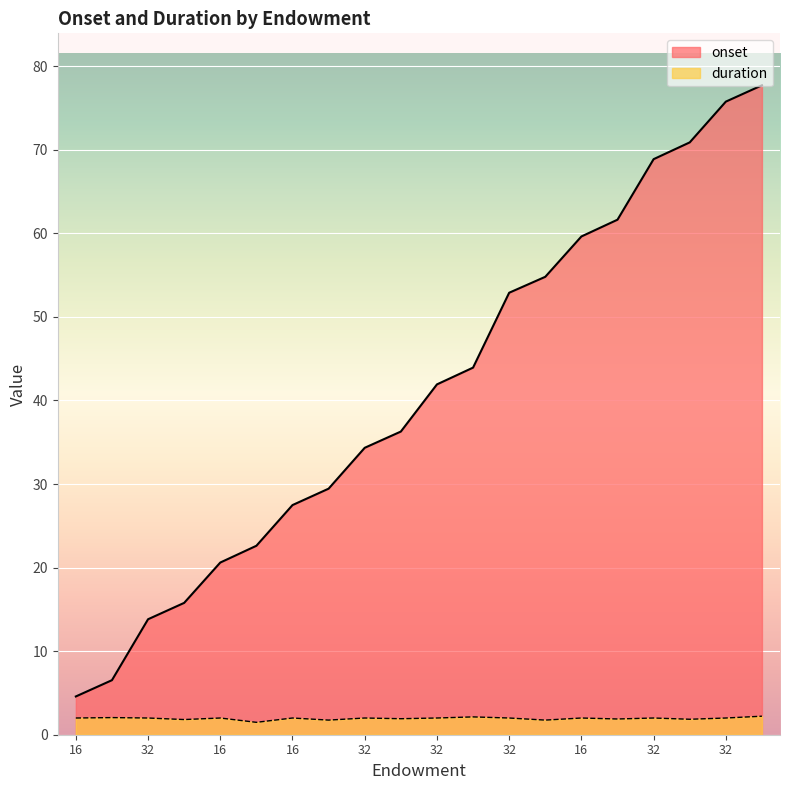

True or false: duration and onset intersect in this chart.

False